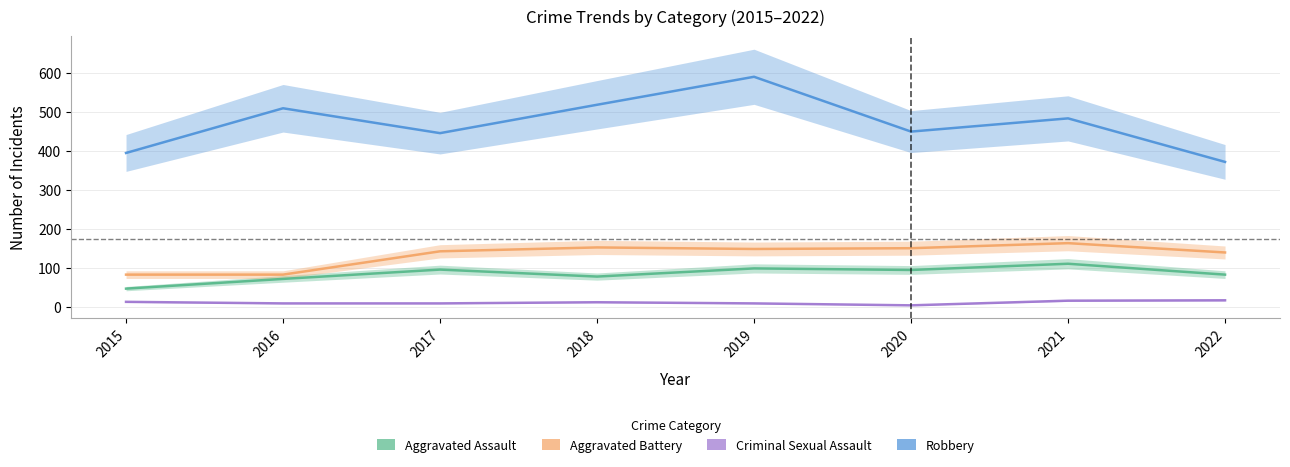

Which category has the highest value in the Aggravated Assault series?

2021